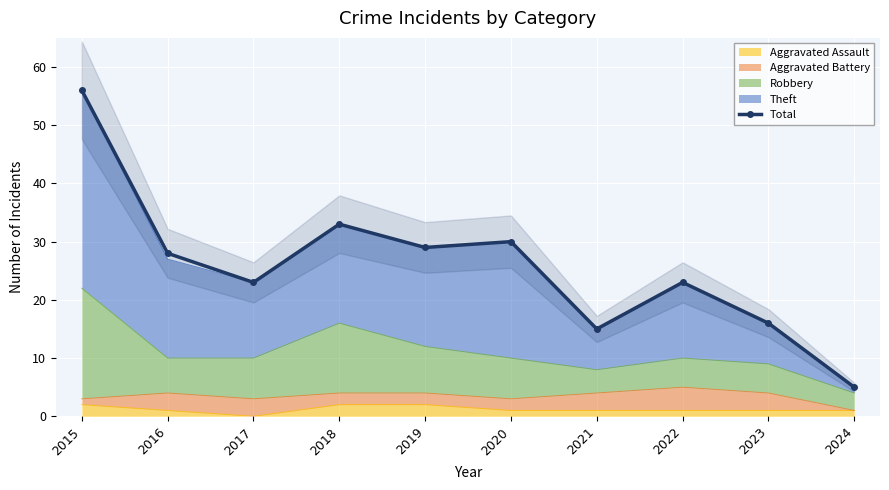

Where is the first local maximum?

2018